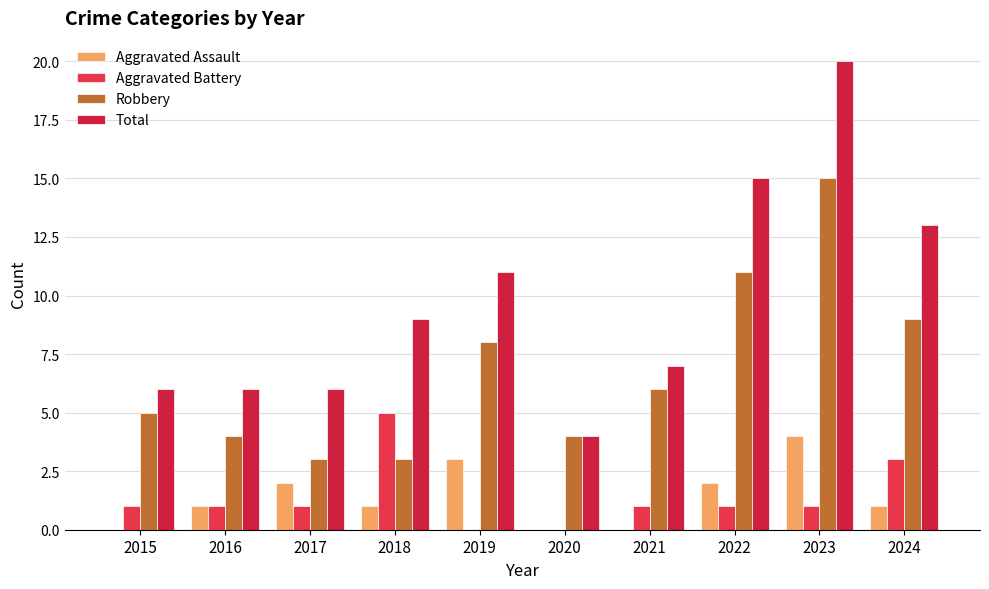

What is the difference between the maximum and minimum values in the Aggravated Assault series?

4